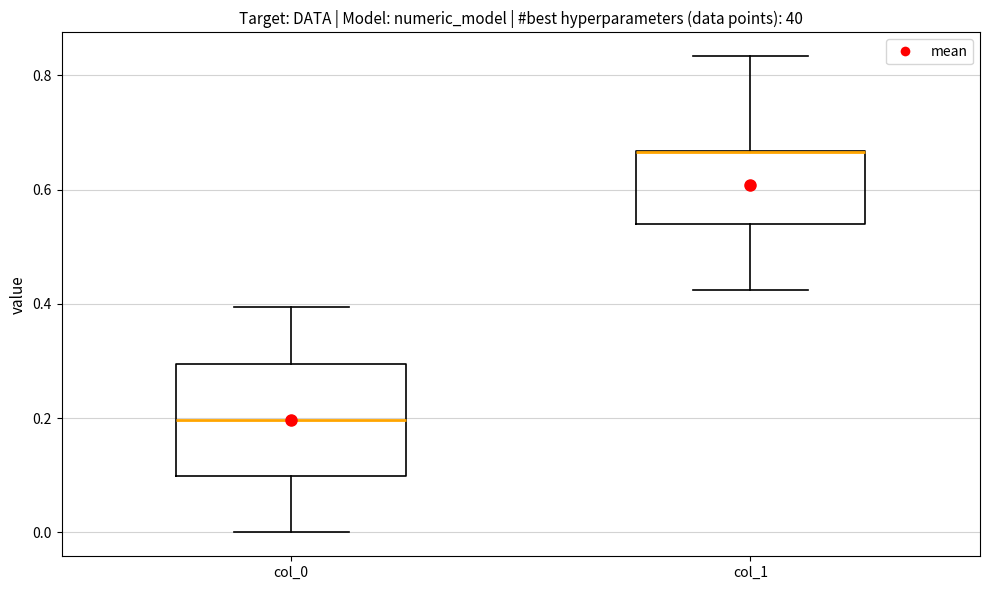

Reading left to right, read every box against the y-axis: the position of its median line, the range the box covers, and the ends of its whiskers. The values are not printed on the chart, so give them approximately, as read against the axis.

col_0: median 0.20, box 0.10 to 0.30, whiskers 0.00 to 0.40
col_1: median 0.66 (drawn on the box's upper edge), box 0.54 to 0.66, whiskers 0.42 to 0.84